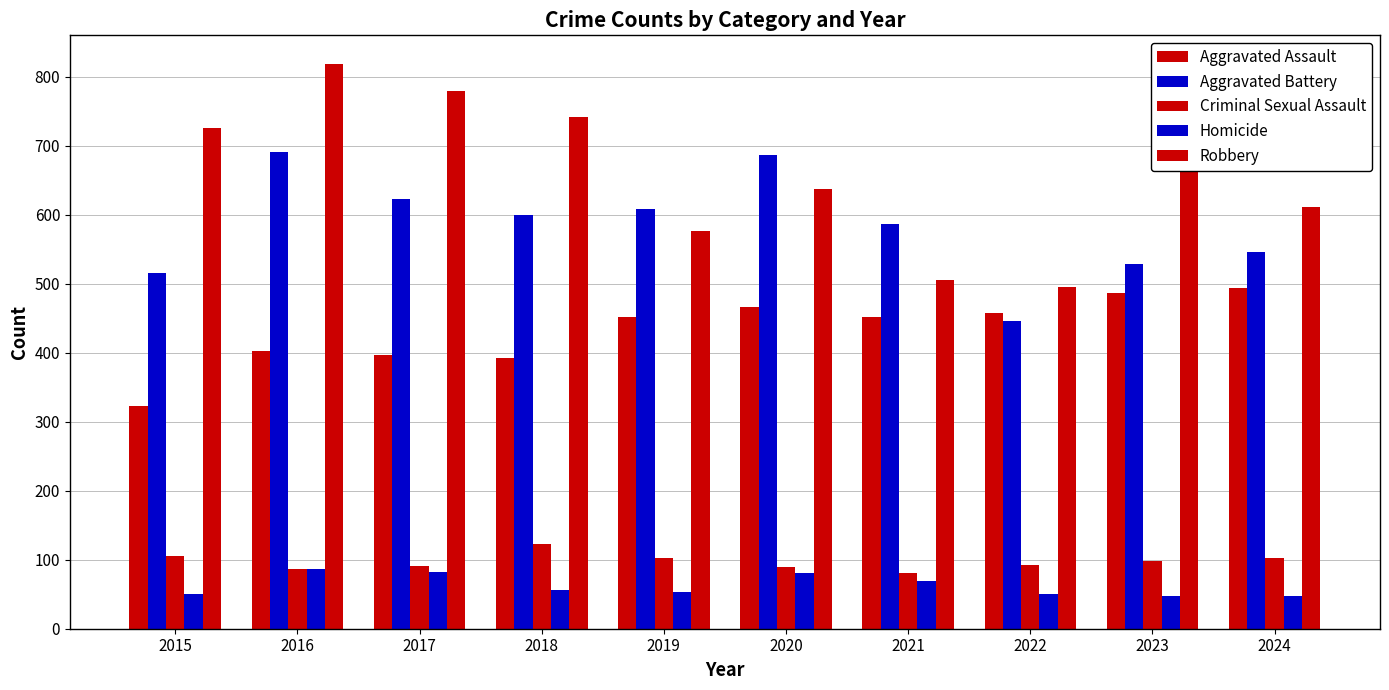

How many groups of bars are there?

10